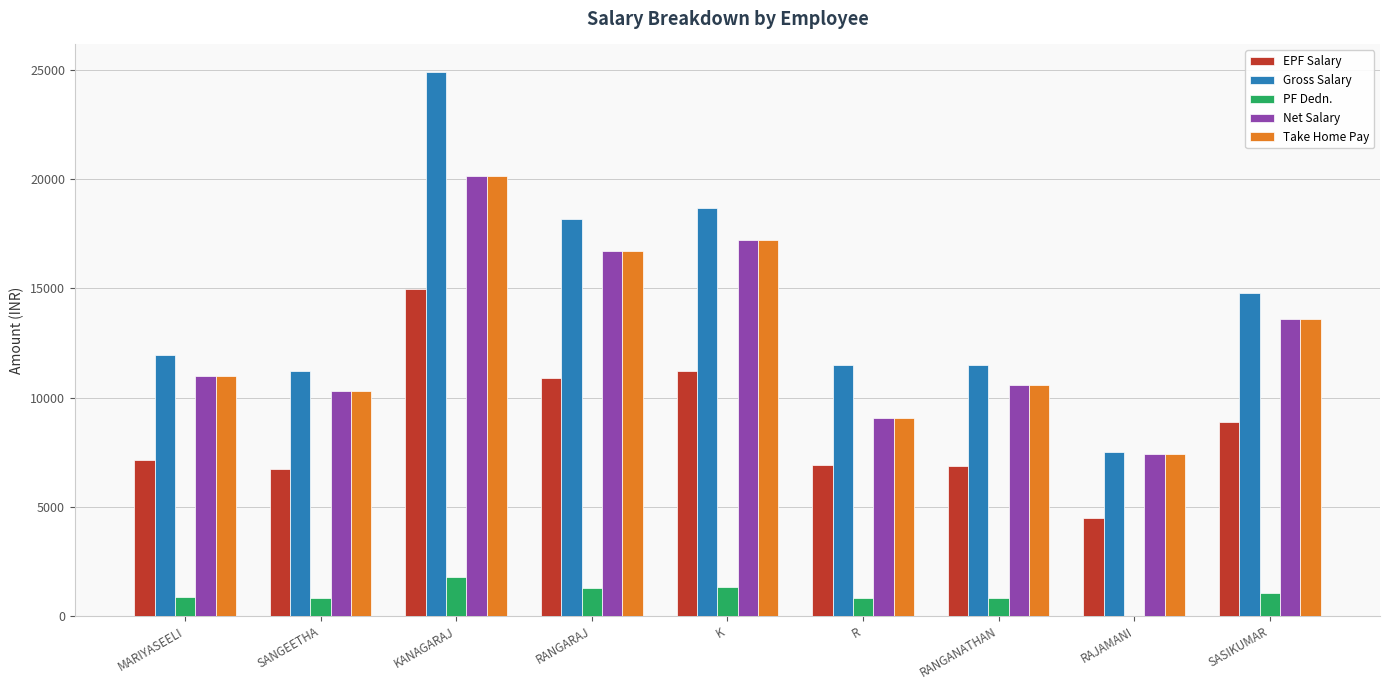

Which series has the largest total across all categories?

Gross Salary